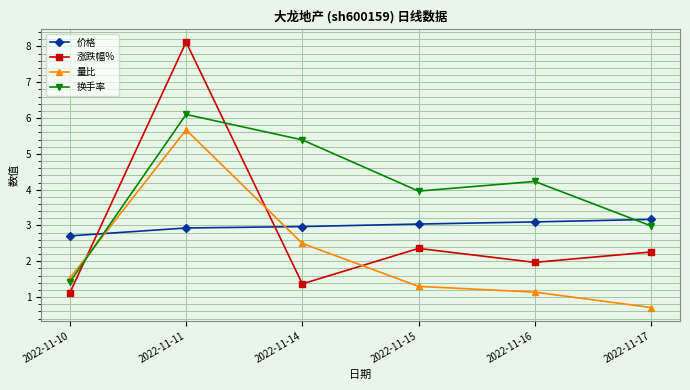

What are all the series names shown in the legend?

价格, 涨跌幅%, 量比, 换手率